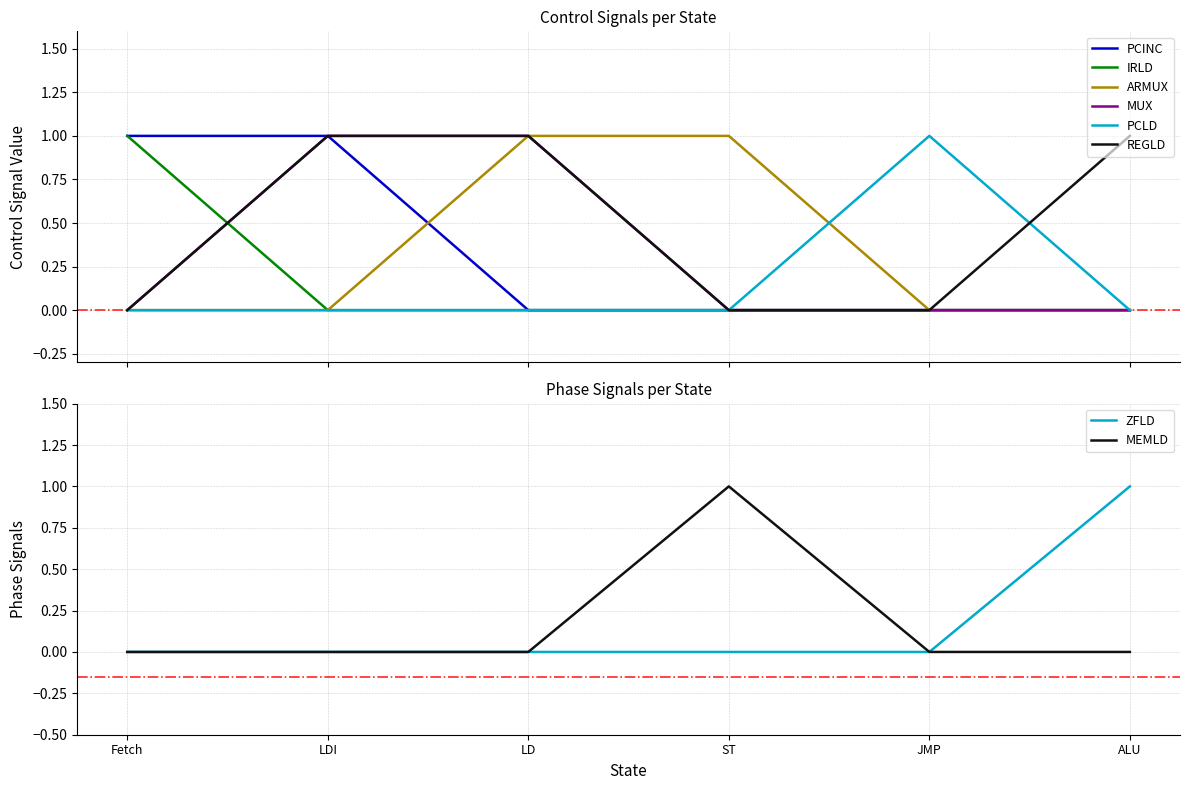

What is the highest value of the PCLD series?

1